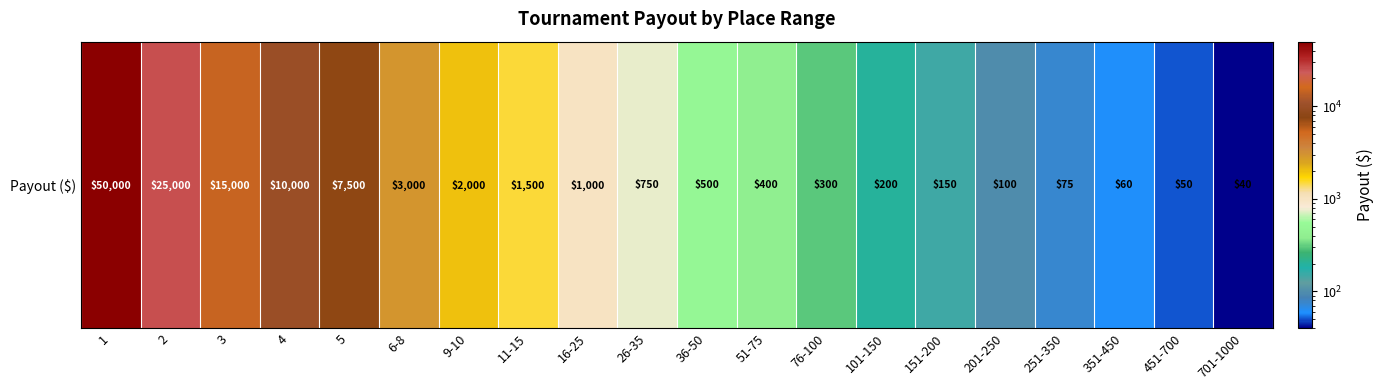

Is it true that the value at 3 is 9345?

False